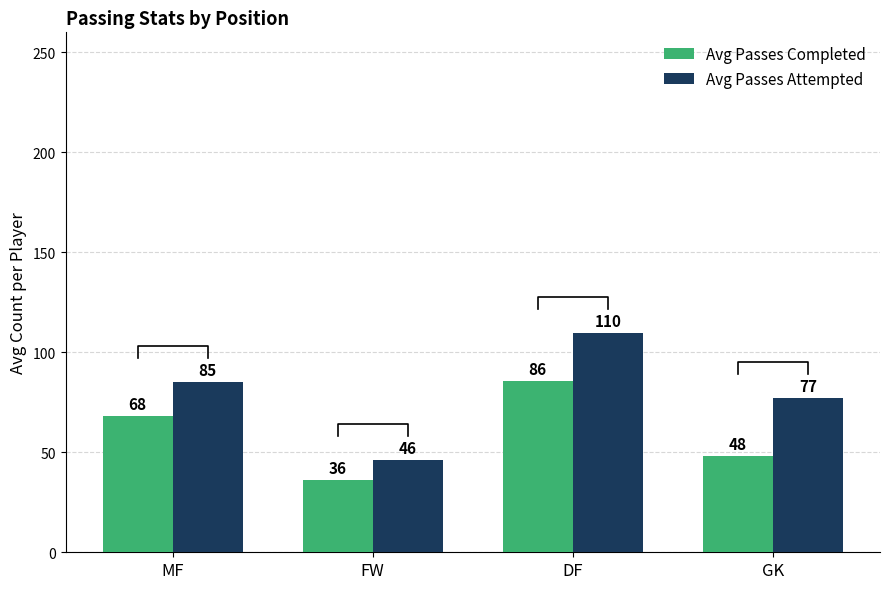

True or false: Avg Passes Attempted has a value of 46.3 at MF.

False